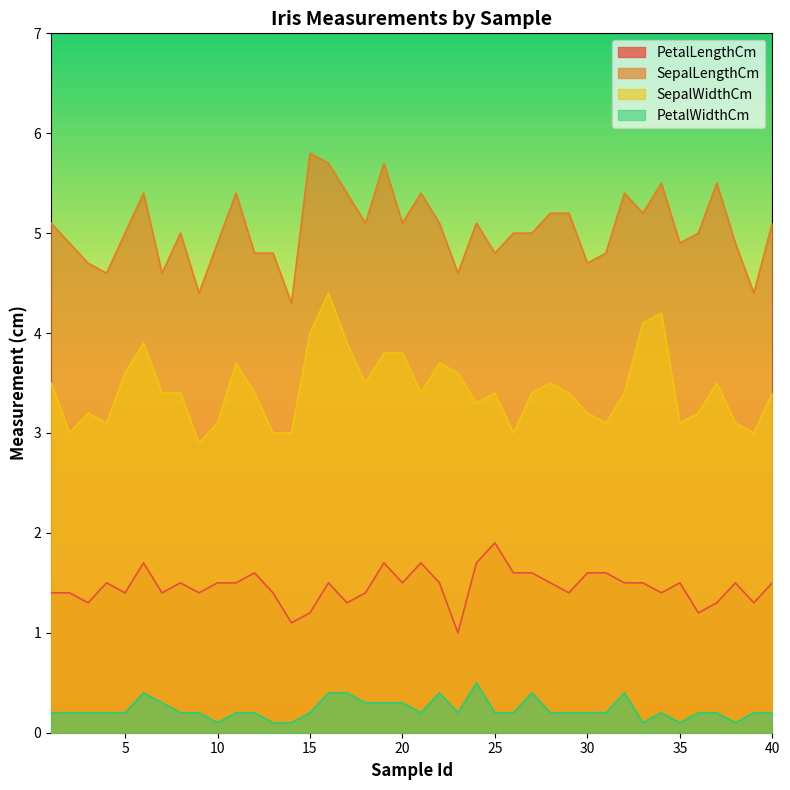

Reading right to left, what are all the values shown in this chart?

PetalLengthCm: 40=1.5	39=1.3	38=1.5	37=1.3	36=1.2	35=1.5	34=1.4	33=1.5	32=1.5	31=1.6	30=1.6	29=1.4	28=1.5	27=1.6	26=1.6	25=1.9	24=1.7	23=1.0	22=1.5	21=1.7	20=1.5	19=1.7	18=1.4	17=1.3	16=1.5	15=1.2	14=1.1	13=1.4	12=1.6	11=1.5	10=1.5	9=1.4	8=1.5	7=1.4	6=1.7	5=1.4	4=1.5	3=1.3	2=1.4	1=1.4
SepalLengthCm: 40=5.1	39=4.4	38=4.9	37=5.5	36=5.0	35=4.9	34=5.5	33=5.2	32=5.4	31=4.8	30=4.7	29=5.2	28=5.2	27=5.0	26=5.0	25=4.8	24=5.1	23=4.6	22=5.1	21=5.4	20=5.1	19=5.7	18=5.1	17=5.4	16=5.7	15=5.8	14=4.3	13=4.8	12=4.8	11=5.4	10=4.9	9=4.4	8=5.0	7=4.6	6=5.4	5=5.0	4=4.6	3=4.7	2=4.9	1=5.1
SepalWidthCm: 40=3.4	39=3.0	38=3.1	37=3.5	36=3.2	35=3.1	34=4.2	33=4.1	32=3.4	31=3.1	30=3.2	29=3.4	28=3.5	27=3.4	26=3.0	25=3.4	24=3.3	23=3.6	22=3.7	21=3.4	20=3.8	19=3.8	18=3.5	17=3.9	16=4.4	15=4.0	14=3.0	13=3.0	12=3.4	11=3.7	10=3.1	9=2.9	8=3.4	7=3.4	6=3.9	5=3.6	4=3.1	3=3.2	2=3.0	1=3.5
PetalWidthCm: 40=0.2	39=0.2	38=0.1	37=0.2	36=0.2	35=0.1	34=0.2	33=0.1	32=0.4	31=0.2	30=0.2	29=0.2	28=0.2	27=0.4	26=0.2	25=0.2	24=0.5	23=0.2	22=0.4	21=0.2	20=0.3	19=0.3	18=0.3	17=0.4	16=0.4	15=0.2	14=0.1	13=0.1	12=0.2	11=0.2	10=0.1	9=0.2	8=0.2	7=0.3	6=0.4	5=0.2	4=0.2	3=0.2	2=0.2	1=0.2